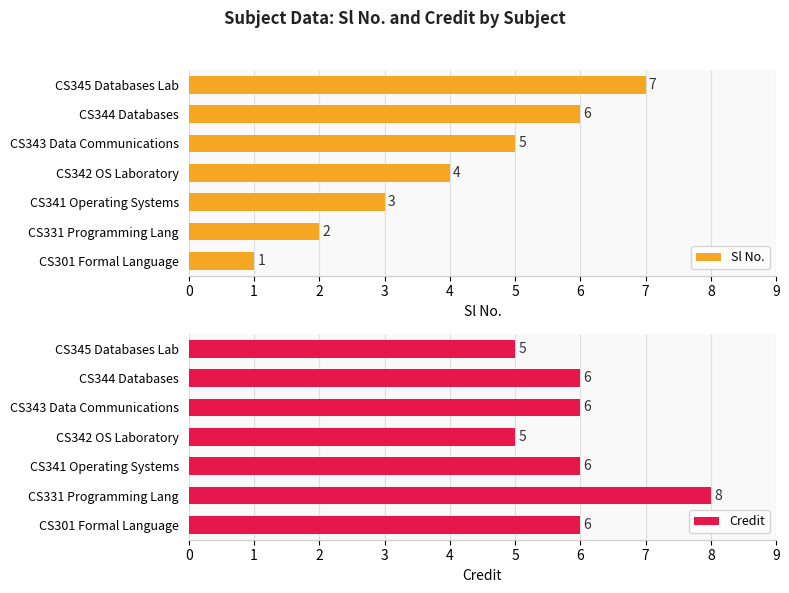

What is the average value of the Sl No. series?

4